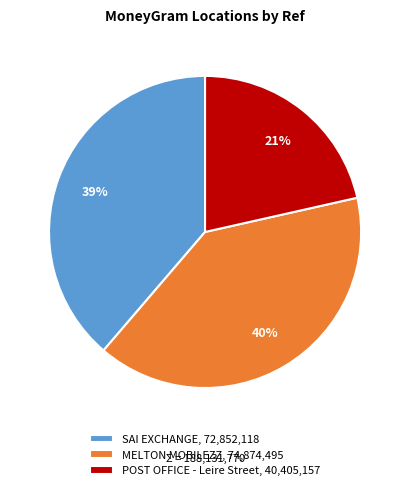

To the nearest percent, what is the difference between the SAI EXCHANGE and MELTON MOBILEZZ slice percentages?

1%